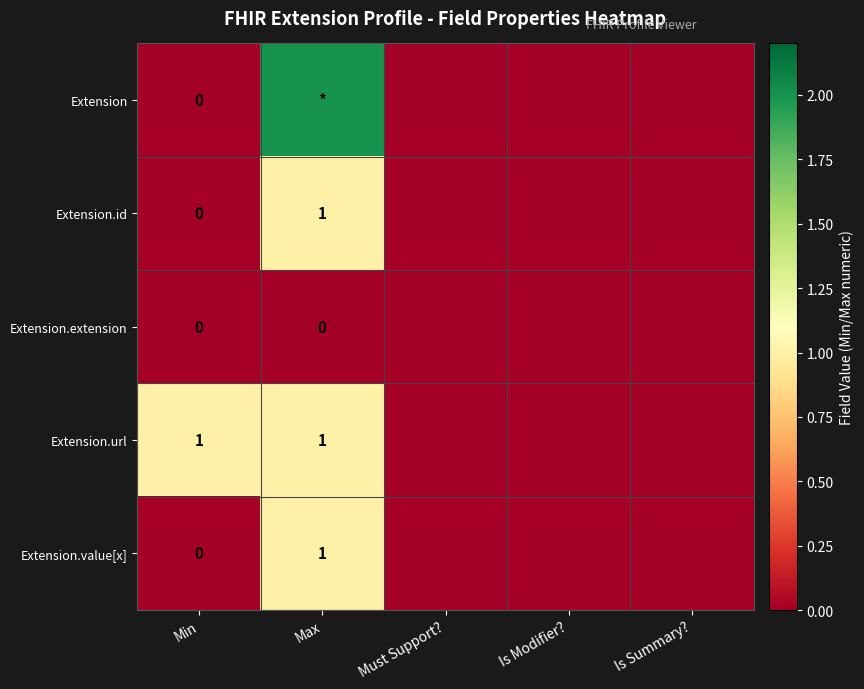

Count the Extension values in the range 0 to 1.

4